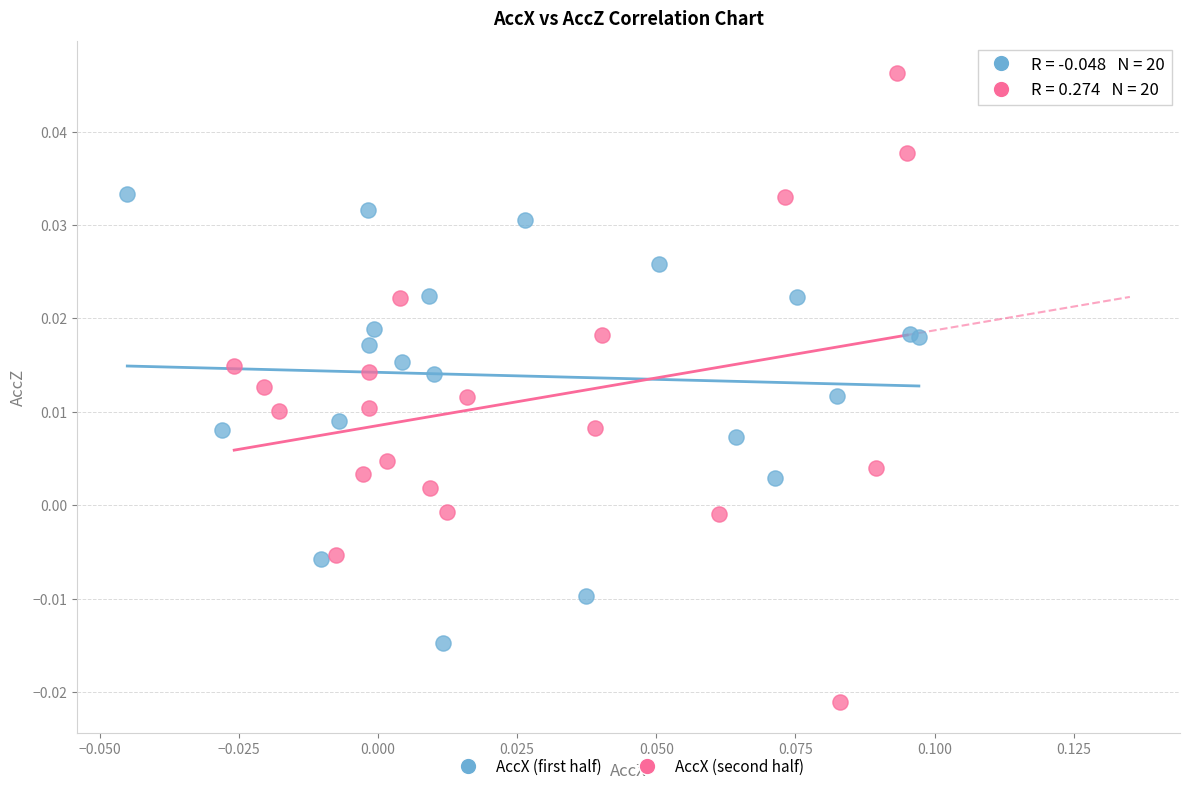

What are all the series names shown in the legend?

AccX (first half), AccX (second half)